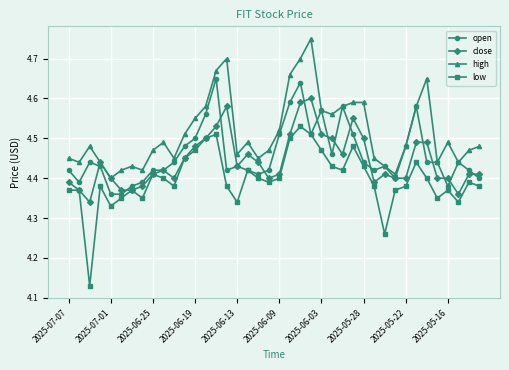

True or false: low has more than 2 points higher than both neighbors.

True